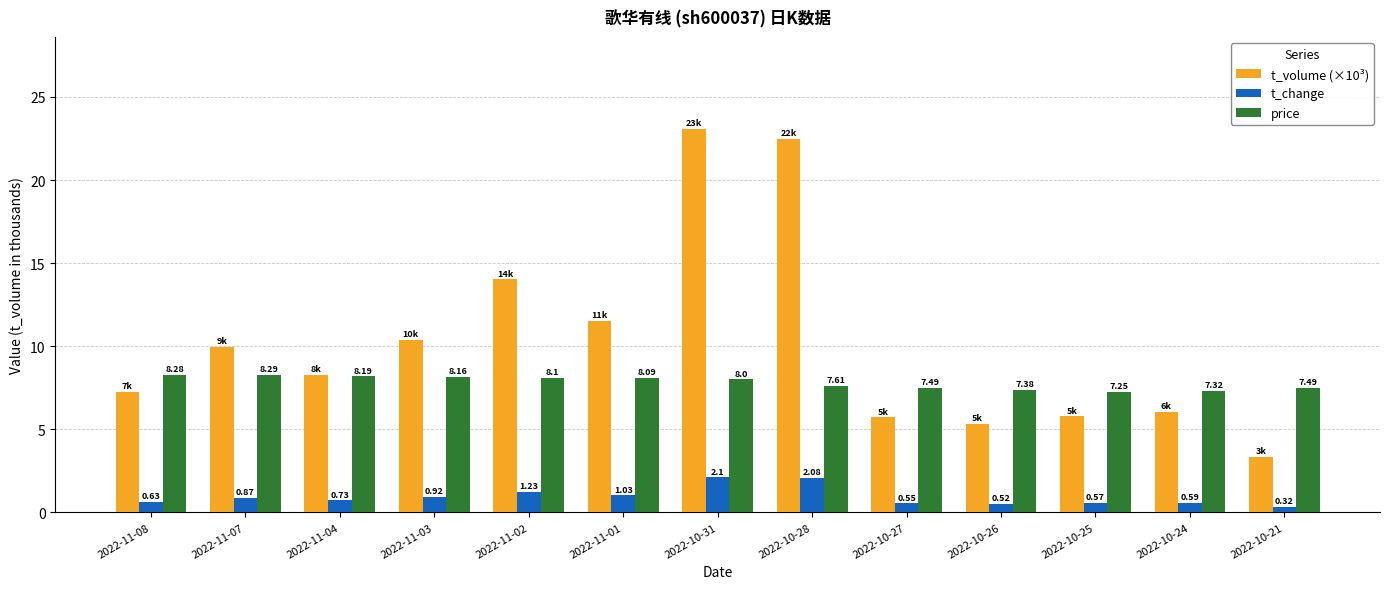

List the series in order of their overall mean, highest first.

t_volume (×10³), price, t_change